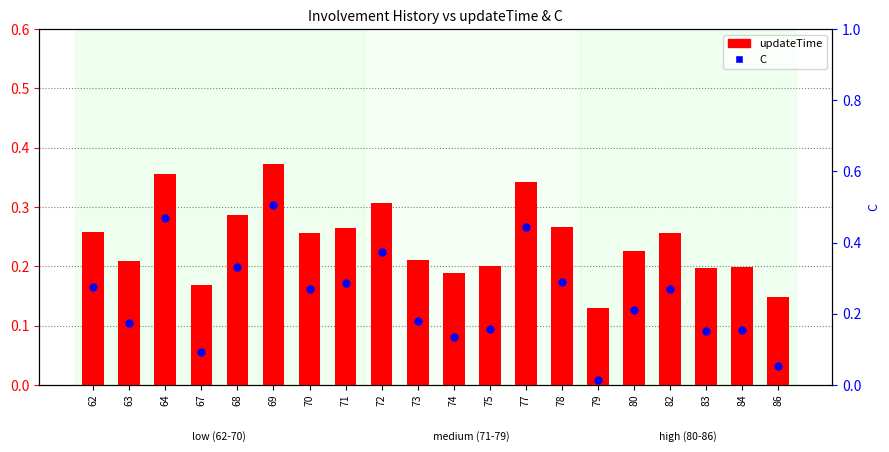

Which series reaches the maximum Y coordinate?

C